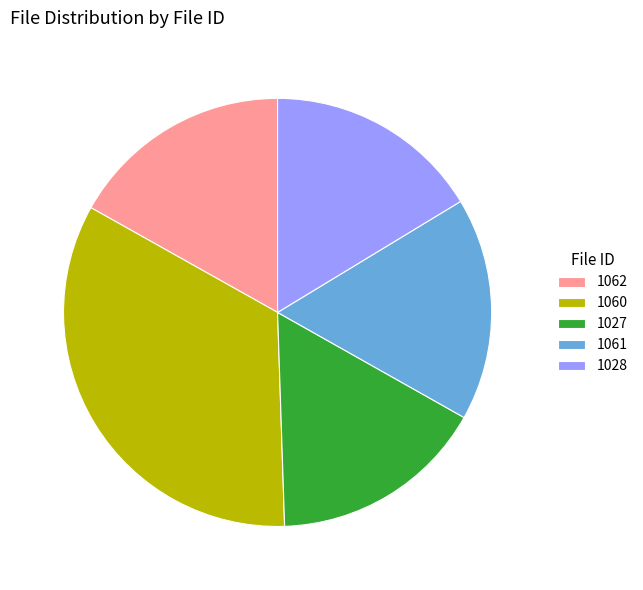

How many segments does this pie chart have?

5